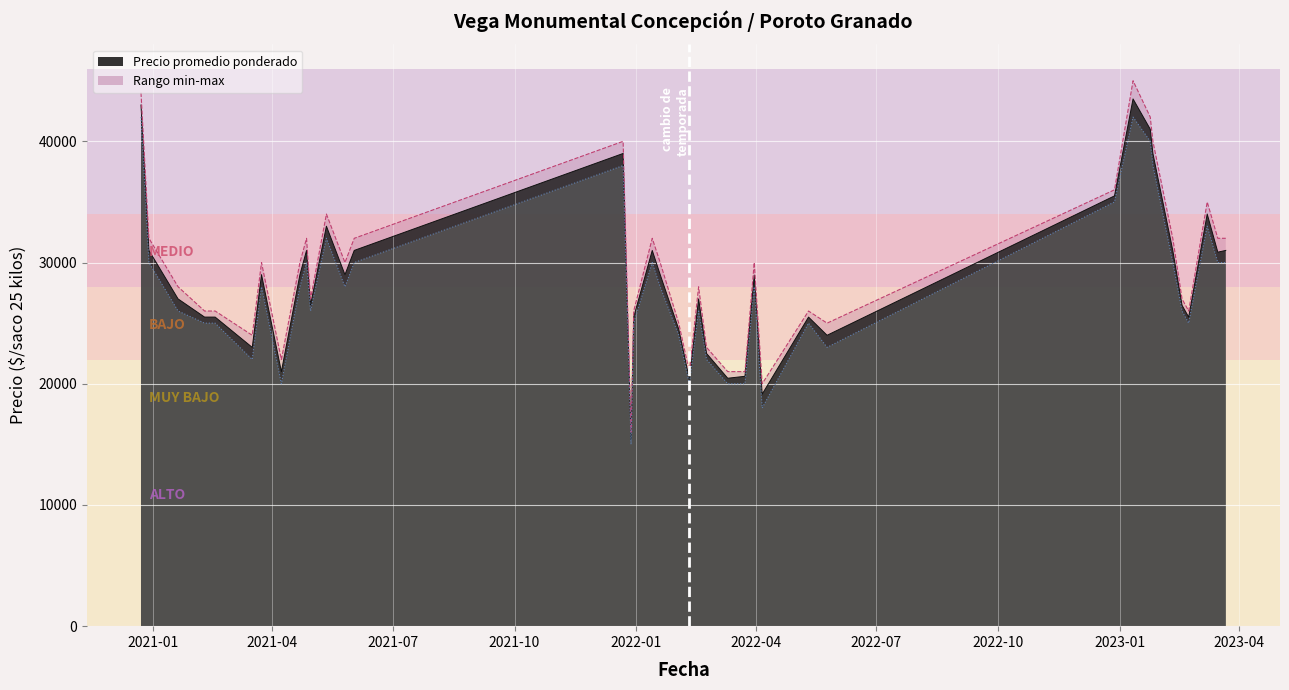

Rank the series at 2022-04 from lowest to highest value.

Precio mínimo línea, Precio máximo